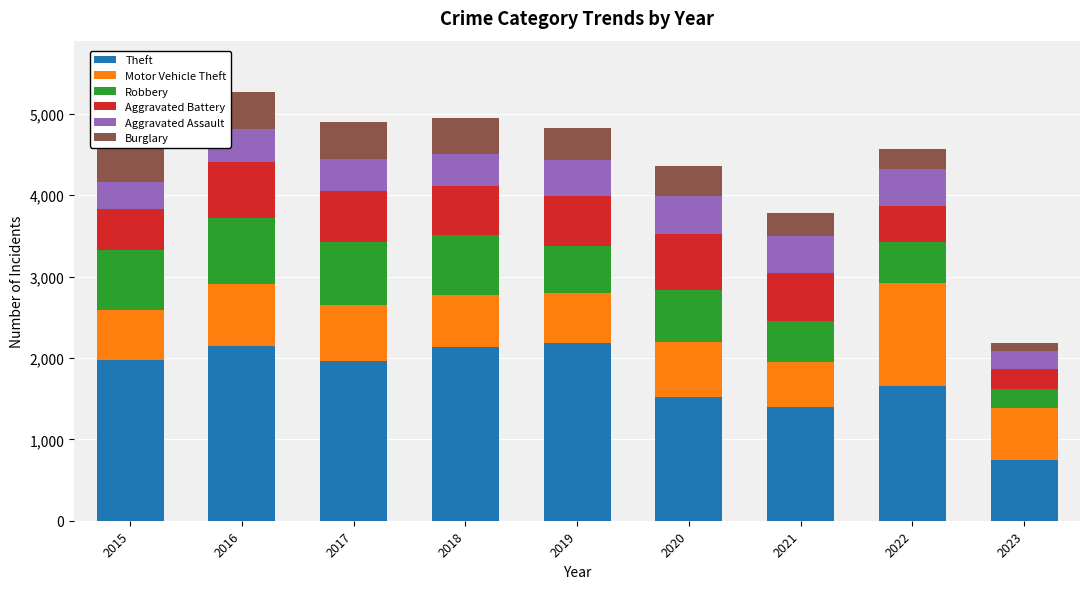

What is the difference between the maximum and minimum values in the Theft series?

1438